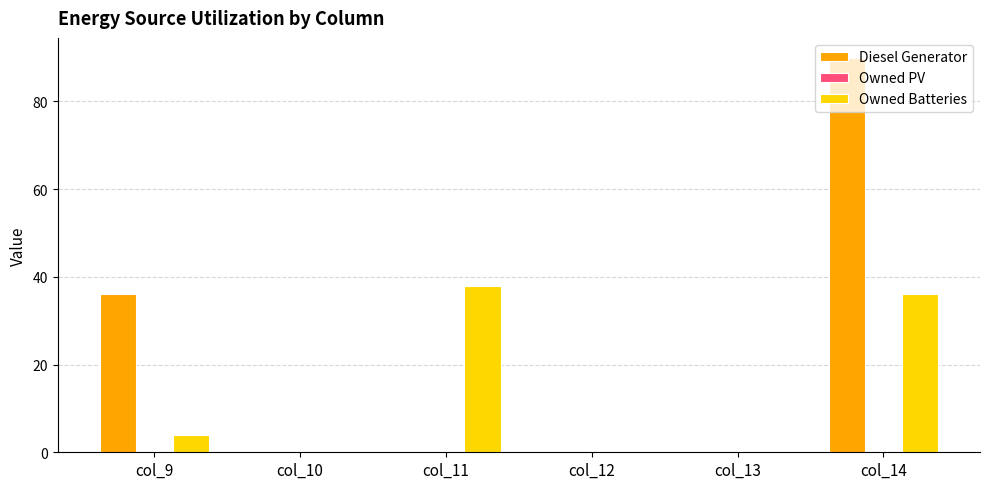

What is the sum of the Diesel Generator values at col_12 and col_9?

36